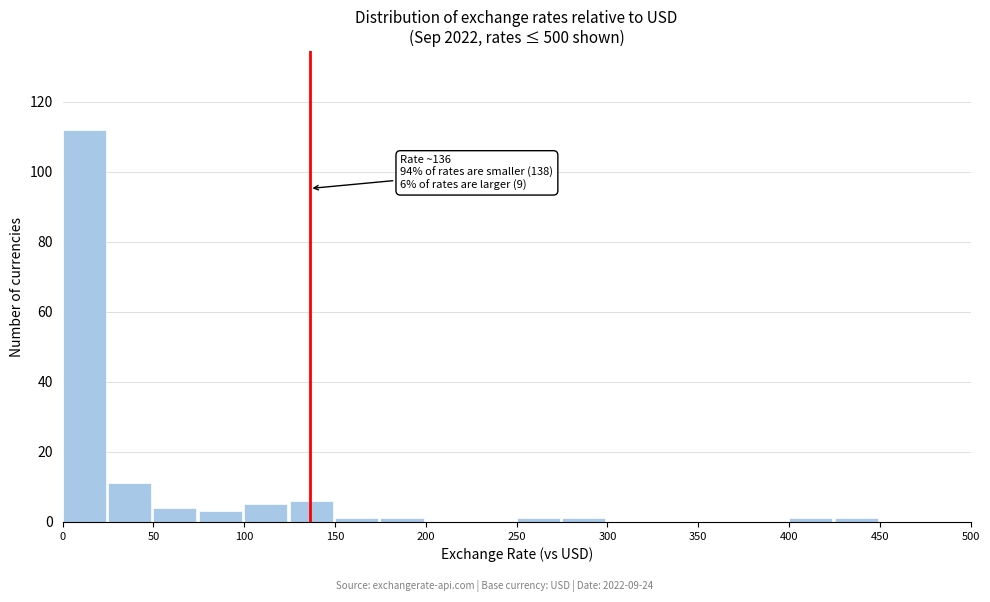

Over which range of the x-axis is the bar tallest?

0 to 25